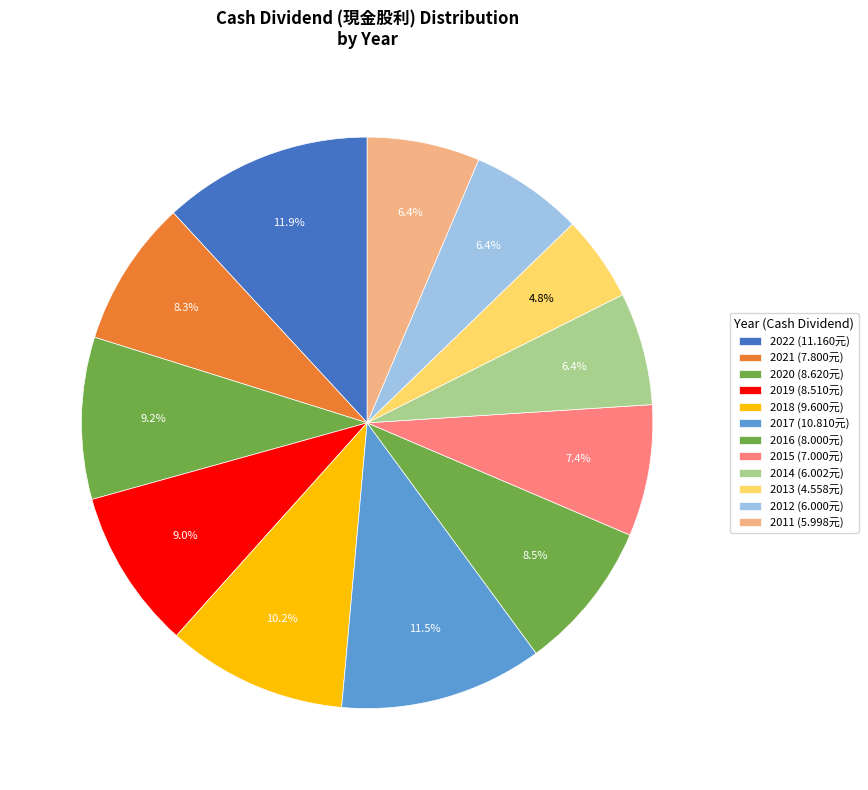

How many slices are in this pie chart?

12